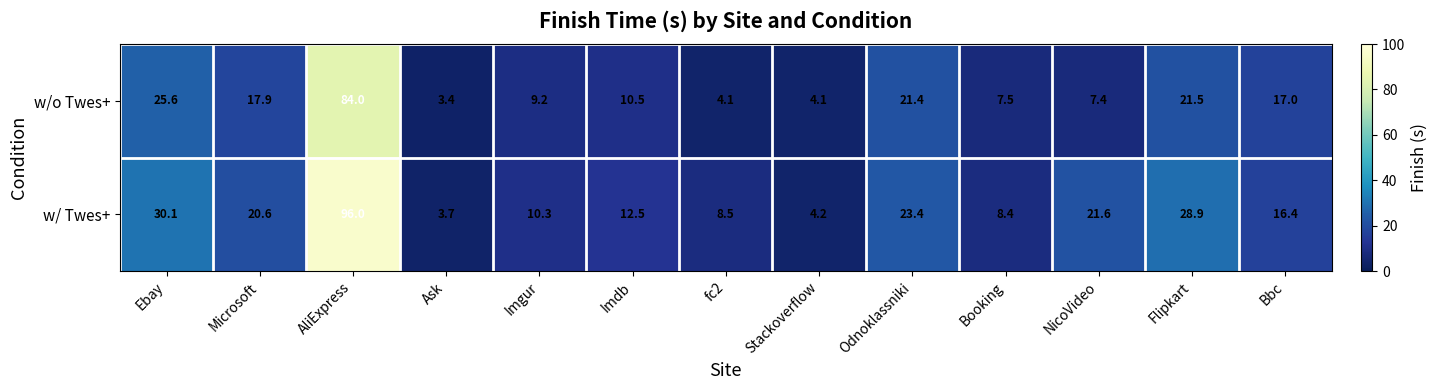

Reading left to right, transcribe all the data shown in this chart.

w/o Twes+: Ebay=25.6	Microsoft=17.9	AliExpress=84.0	Ask=3.4	Imgur=9.2	Imdb=10.5	fc2=4.1	Stackoverflow=4.1	Odnoklassniki=21.4	Booking=7.5	NicoVideo=7.4	Flipkart=21.5	Bbc=17.0
w/ Twes+: Ebay=30.1	Microsoft=20.6	AliExpress=96.0	Ask=3.7	Imgur=10.3	Imdb=12.5	fc2=8.5	Stackoverflow=4.2	Odnoklassniki=23.4	Booking=8.4	NicoVideo=21.6	Flipkart=28.9	Bbc=16.4